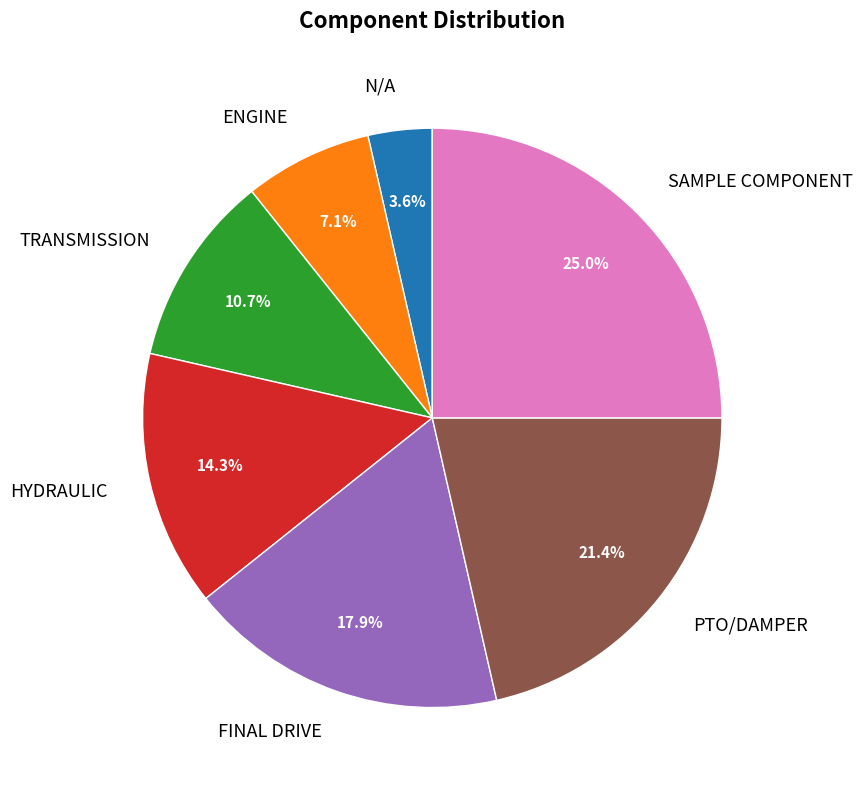

Is there a majority slice in this chart?

No